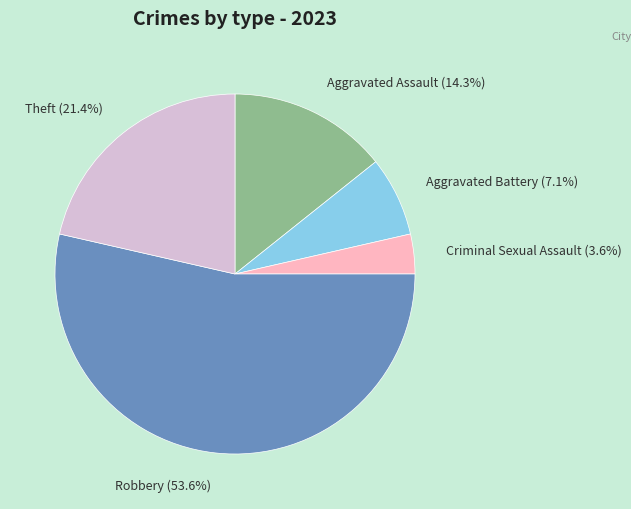

The Aggravated Assault slice represents 23% of the pie. True or false?

False